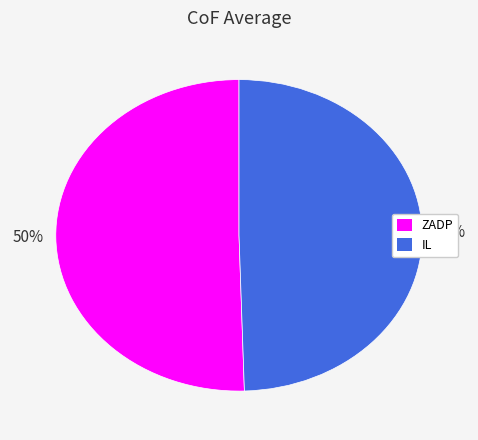

To the nearest percent, what is the combined percentage of IL and ZADP?

100%